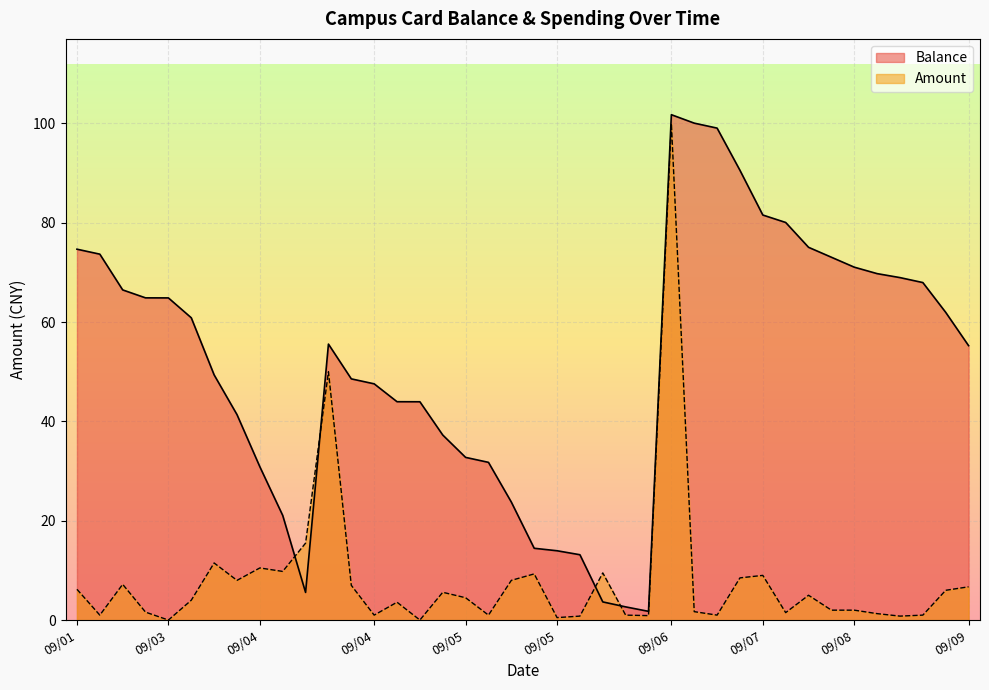

At how many categories does at least one series exceed 46?

24